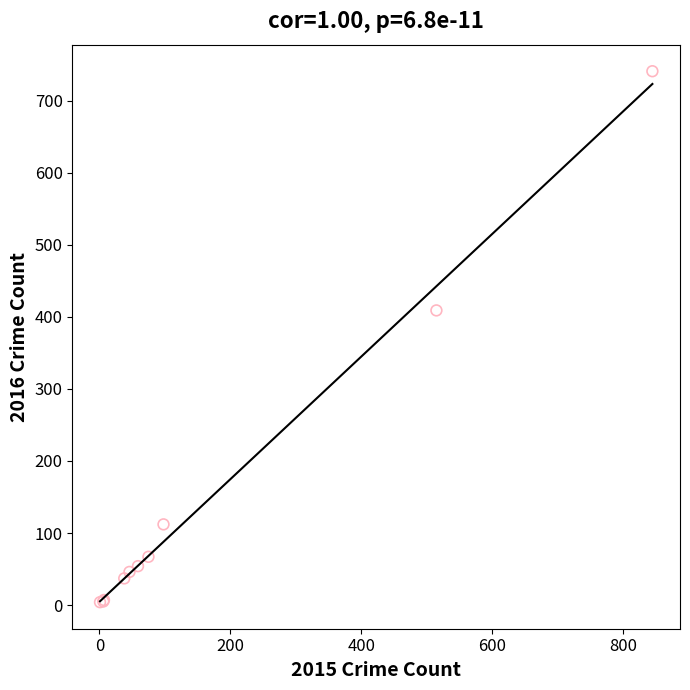

What Y value in the scatter plot is closest to 372?

409